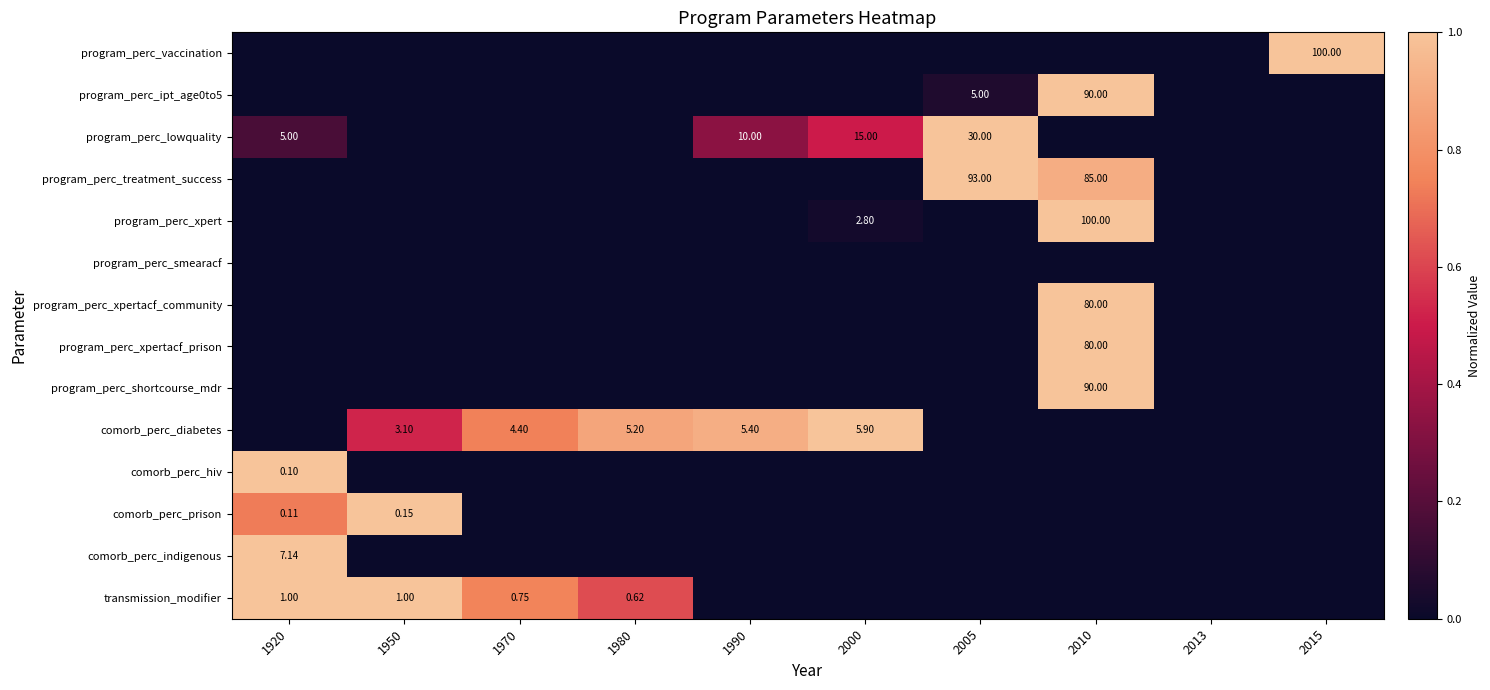

At which category is the sum across all series the highest?

2010